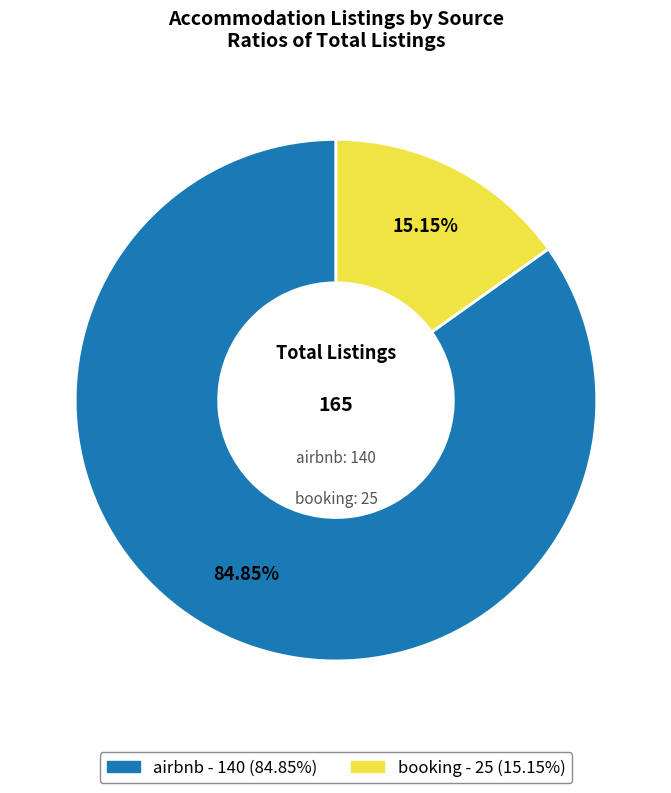

Is it true that booking is 15% of the pie?

True